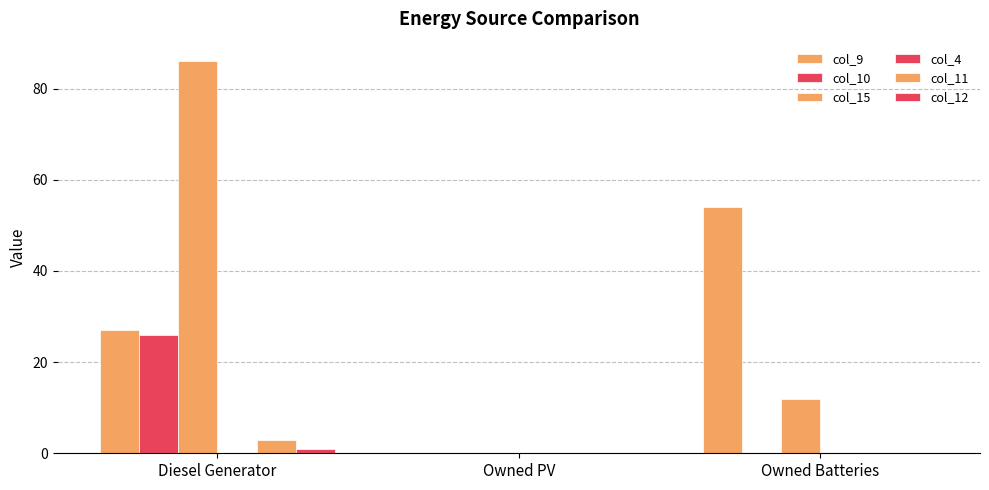

Are the bars grouped side by side (vs. stacked)?

Yes